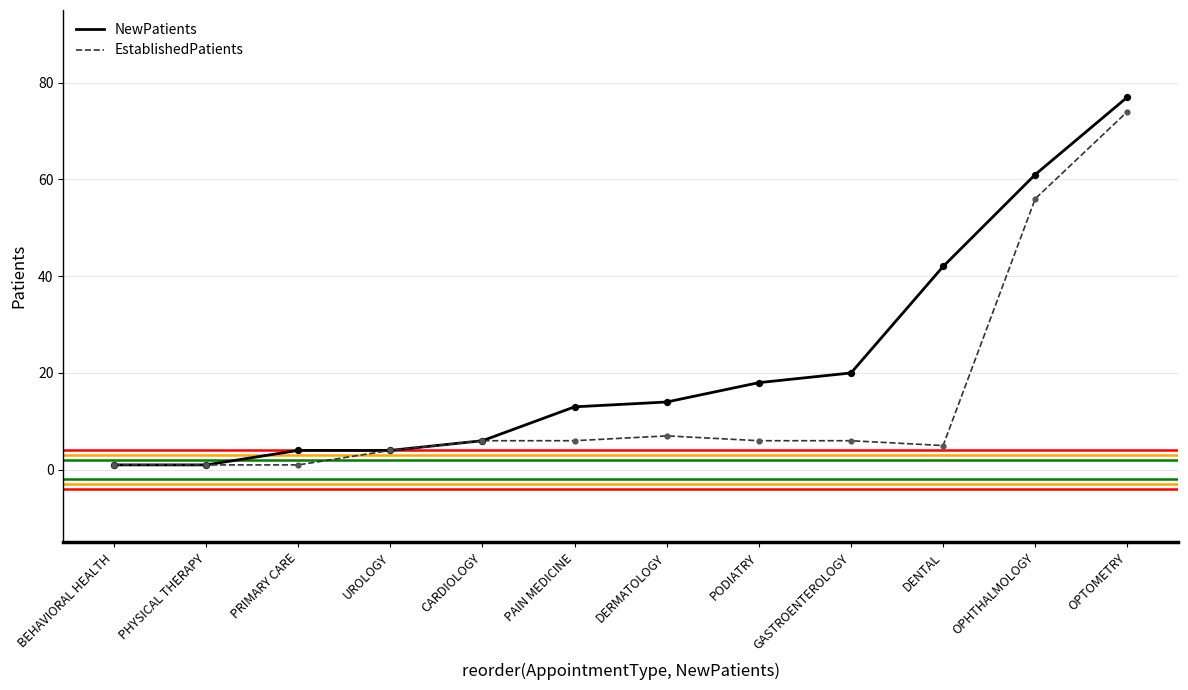

Which series has the largest total across all categories?

NewPatients